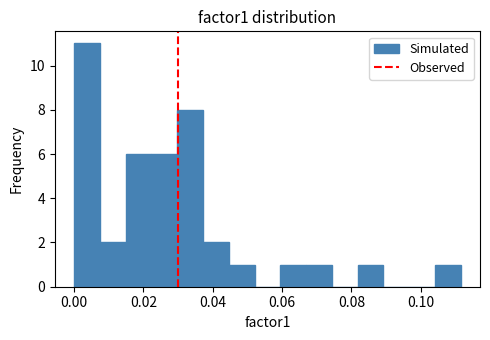

Around what value on the x-axis is the tallest bar? Give the approximate position of its centre, as read against the axis.

0.004